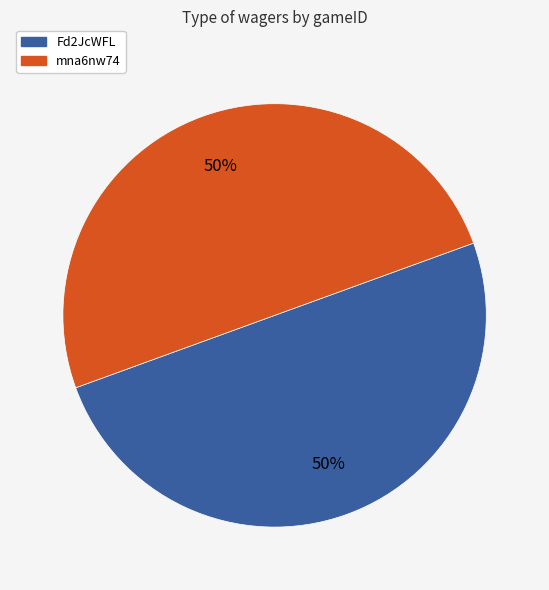

Is the sum of Fd2JcWFL and mna6nw74 greater than half?

Yes